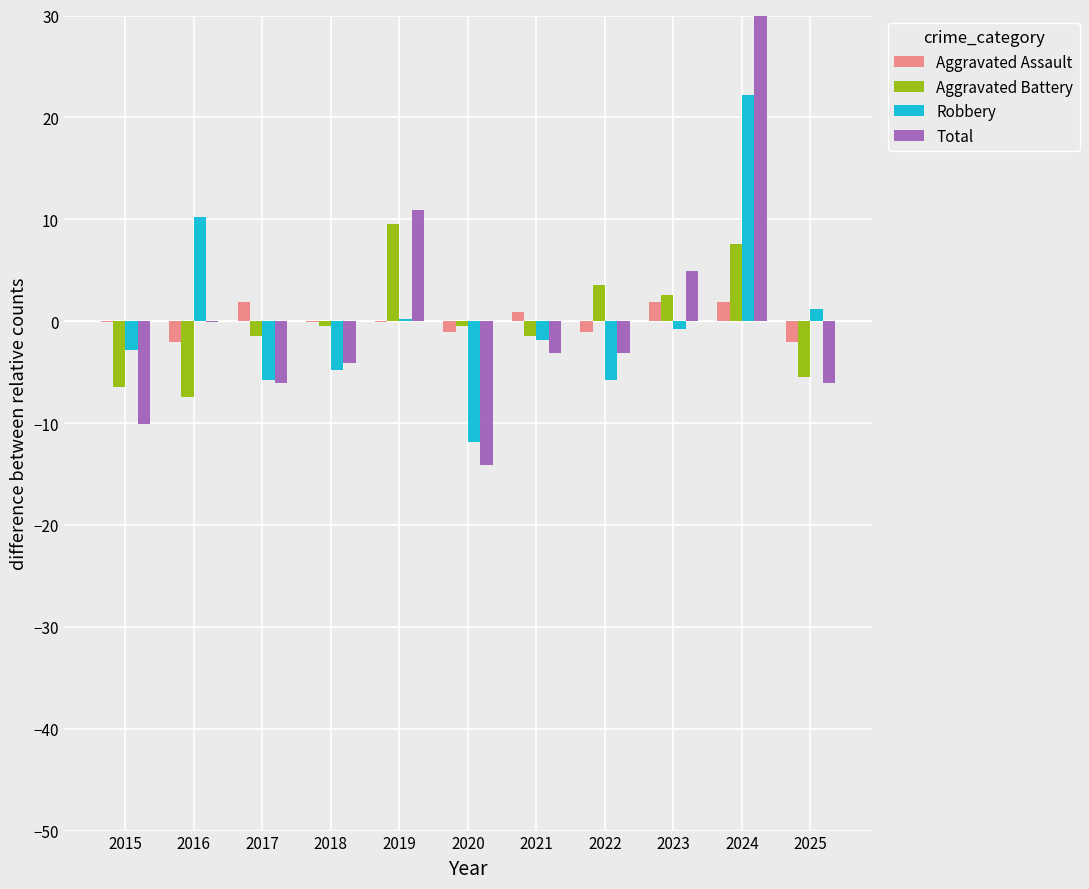

True or false: Aggravated Assault has a value of -0.1 at 2015.

True